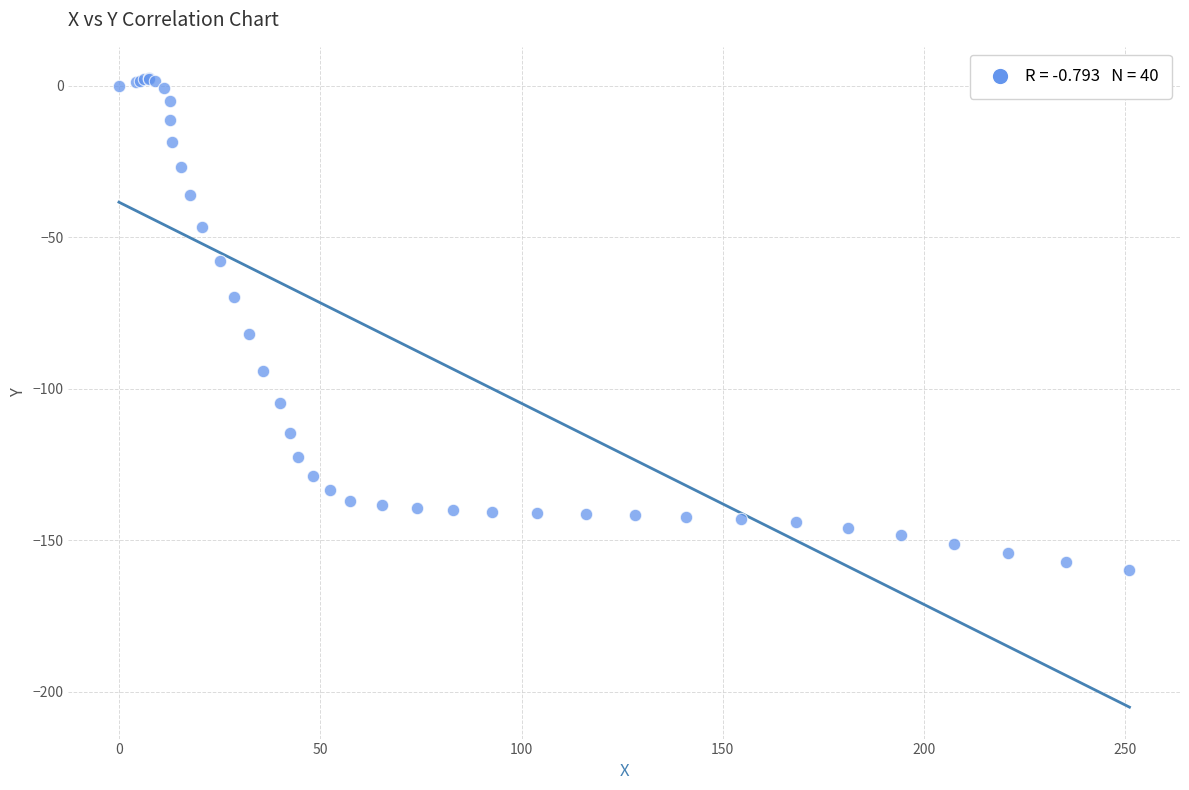

What Y value in the scatter plot is closest to -78?

-82.0